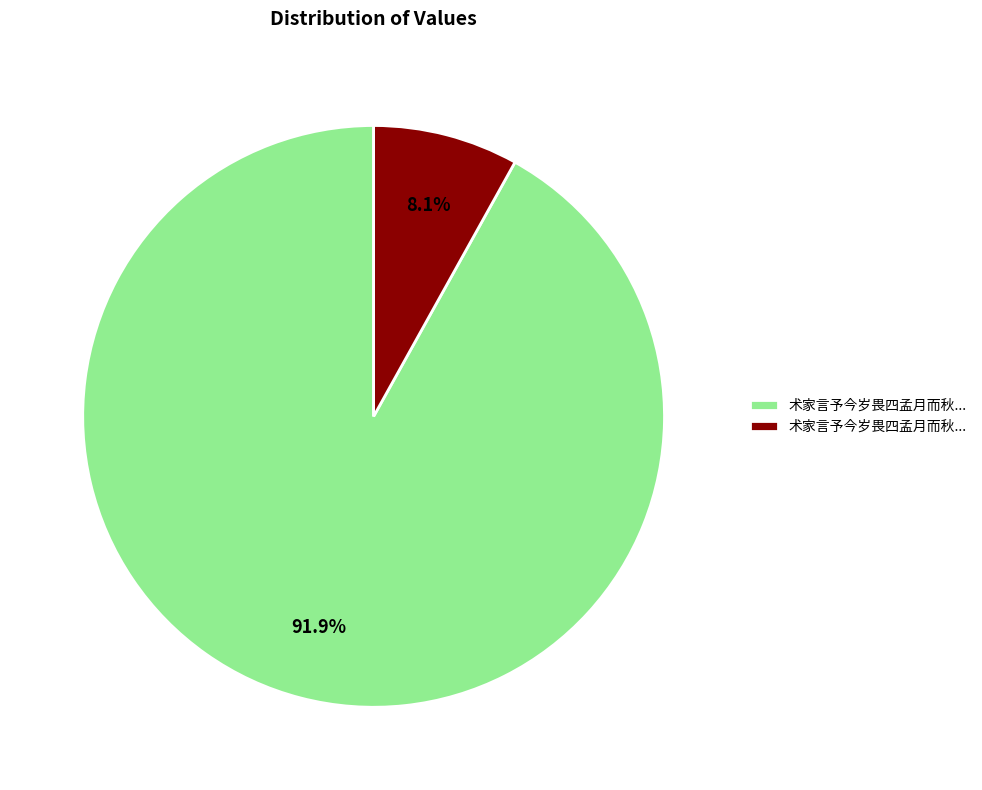

Is there a majority slice in this chart?

Yes